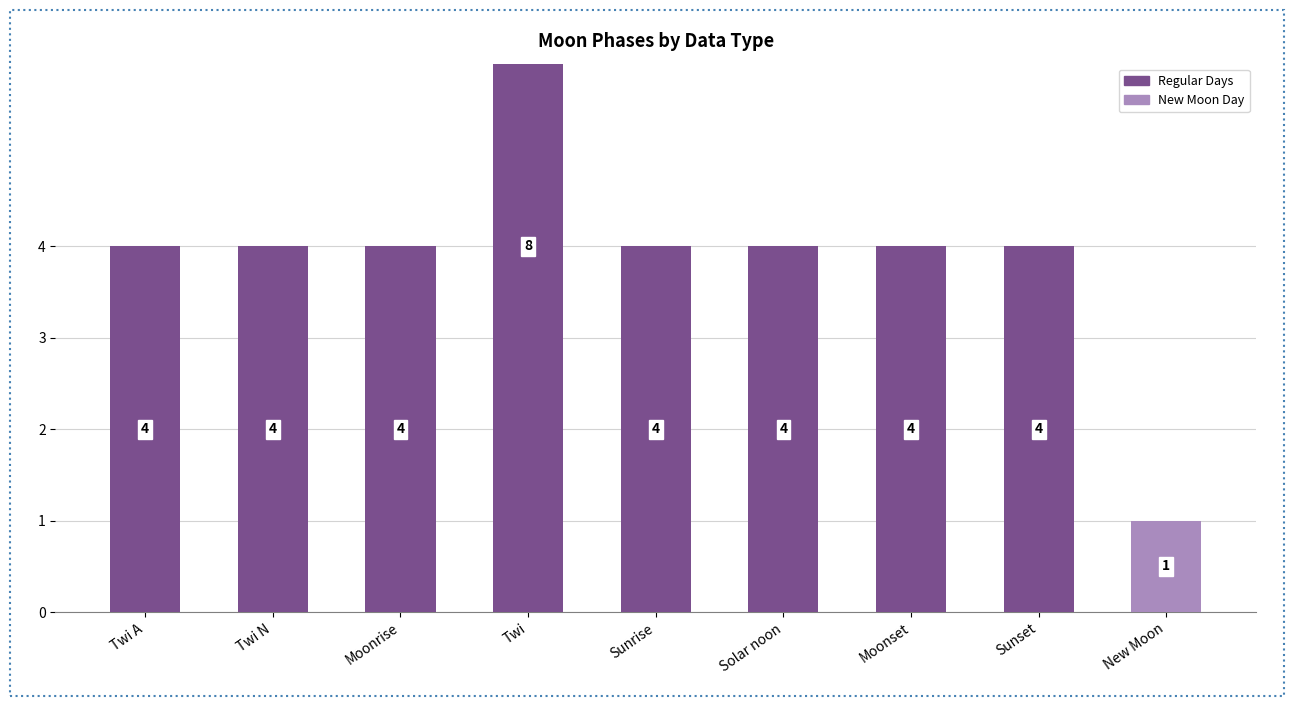

What position from the right is Twi A?

9